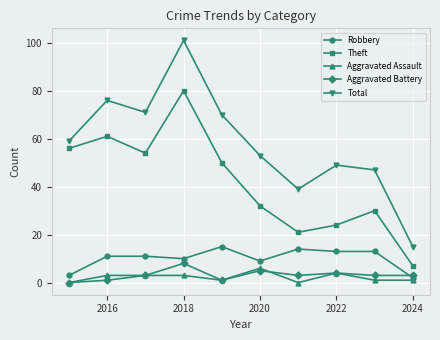

Count the number of data series in this chart.

5